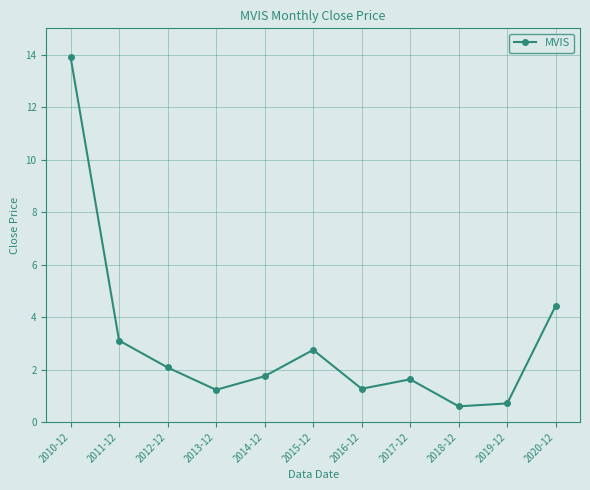

How many lines are shown in the chart?

1